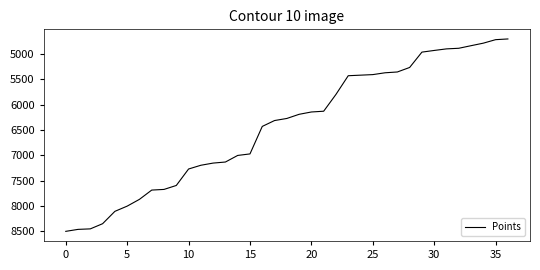

What is the difference between the maximum and minimum values?

3799